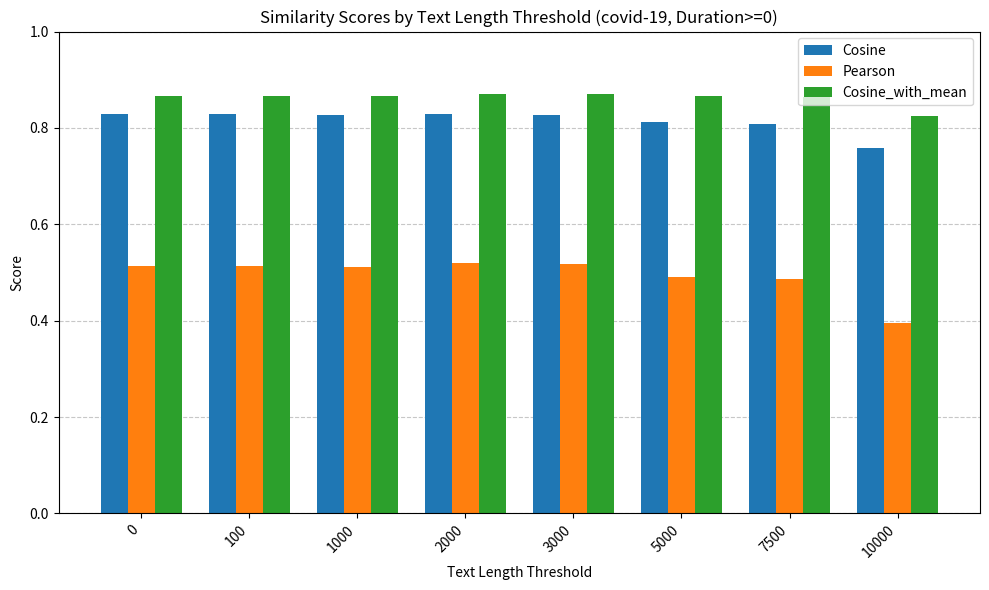

What is the smallest value displayed?

0.4